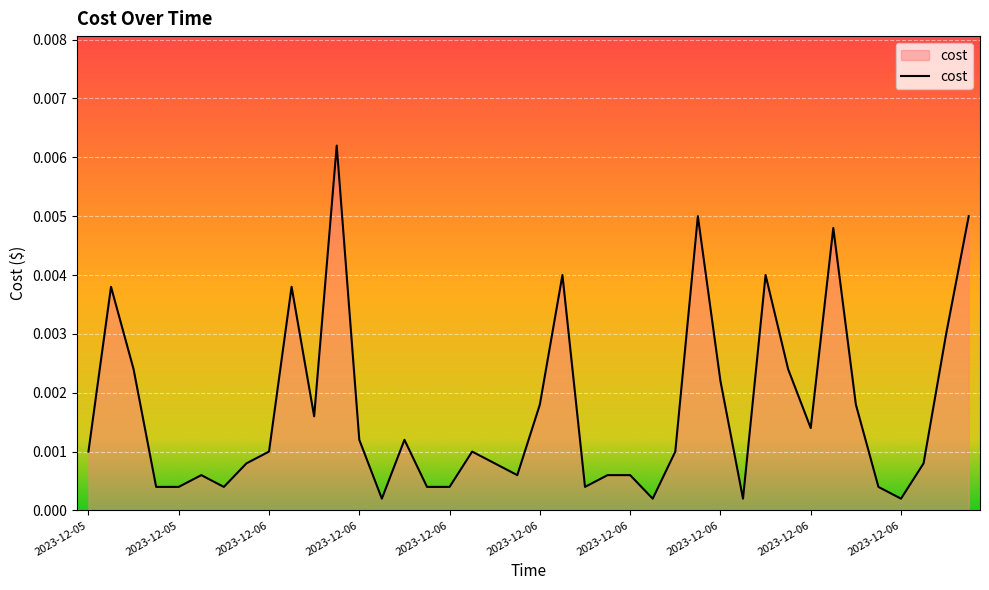

Does the chart have visible grid lines?

Yes